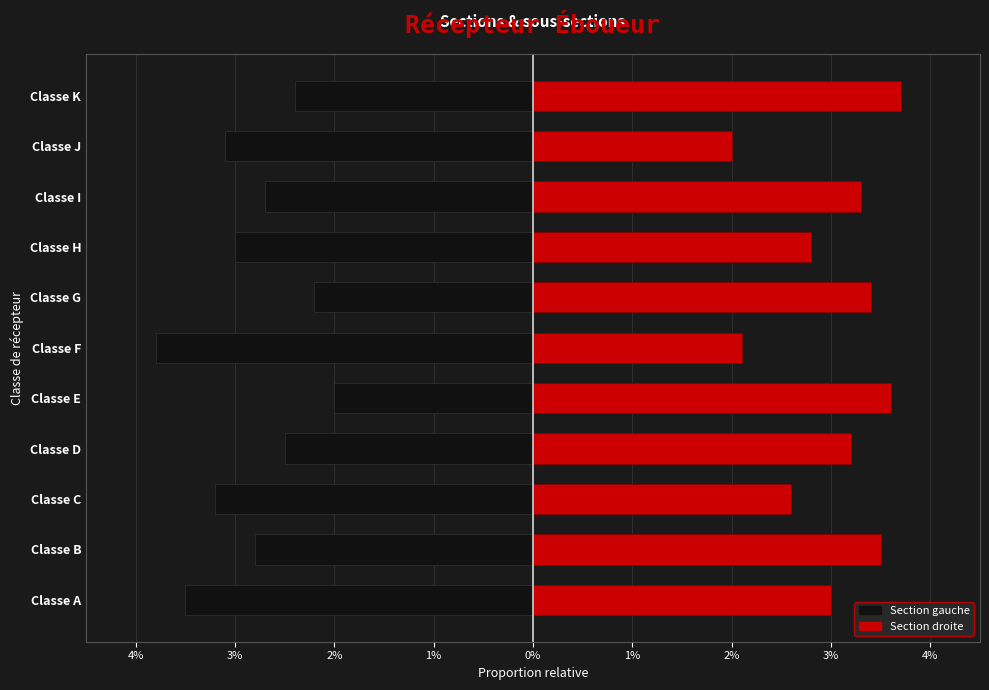

Is the value of Différents types de récepteur éboueur at Classe F greater than the value of Autres sections at Classe J?

Yes